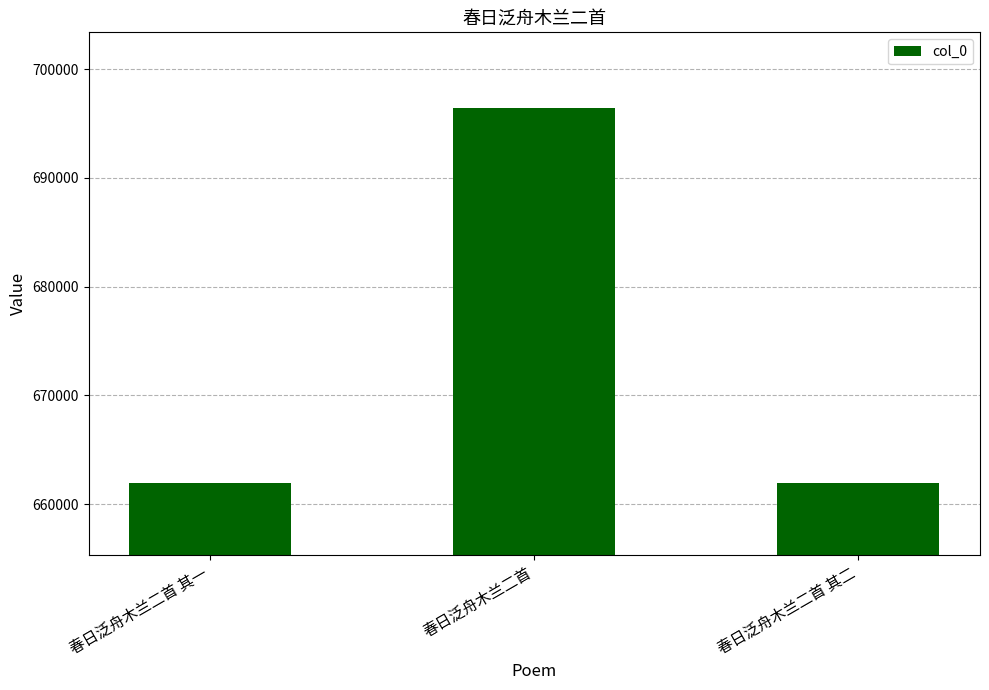

Is it true that the value at 春日泛舟木兰二首 其一 is 1061093?

False